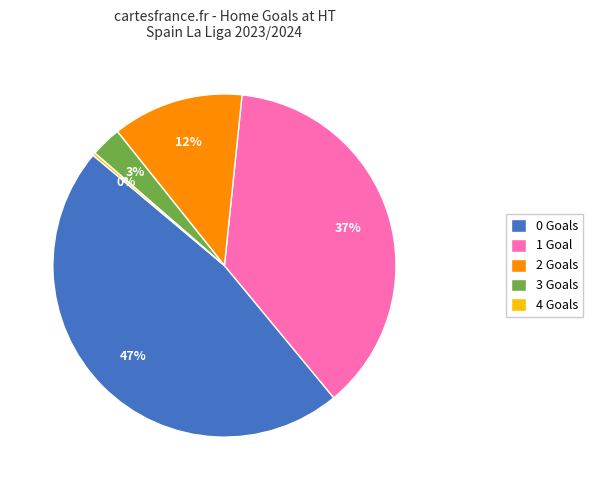

To the nearest percent, what portion does 2 Goals represent?

12%